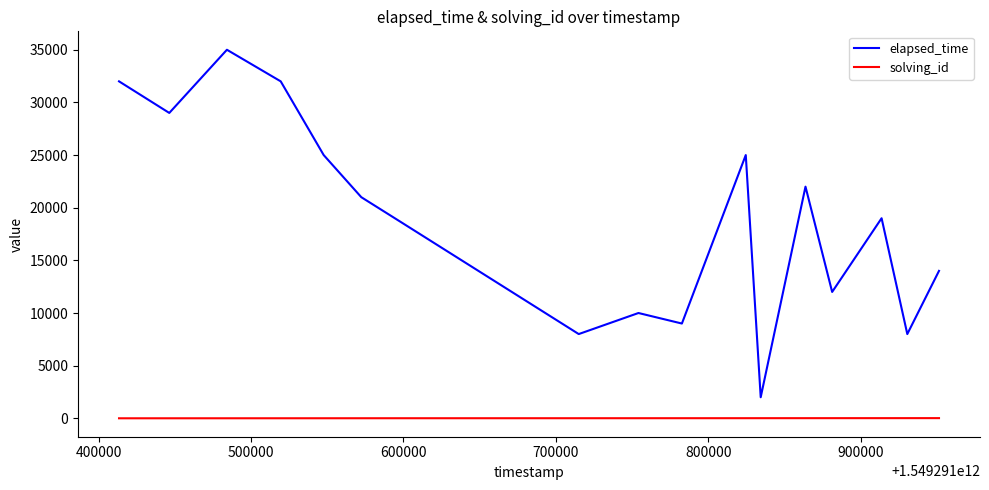

What are all the series names shown in the legend?

elapsed_time, solving_id